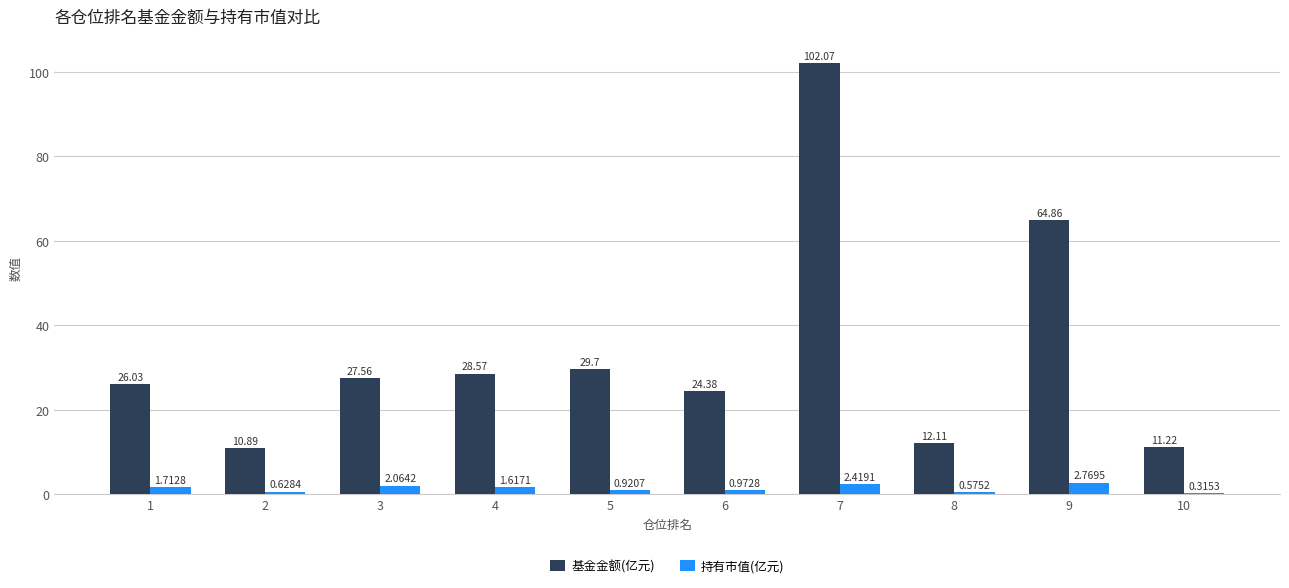

What is the maximum value for 基金金额(亿元)?

102.1